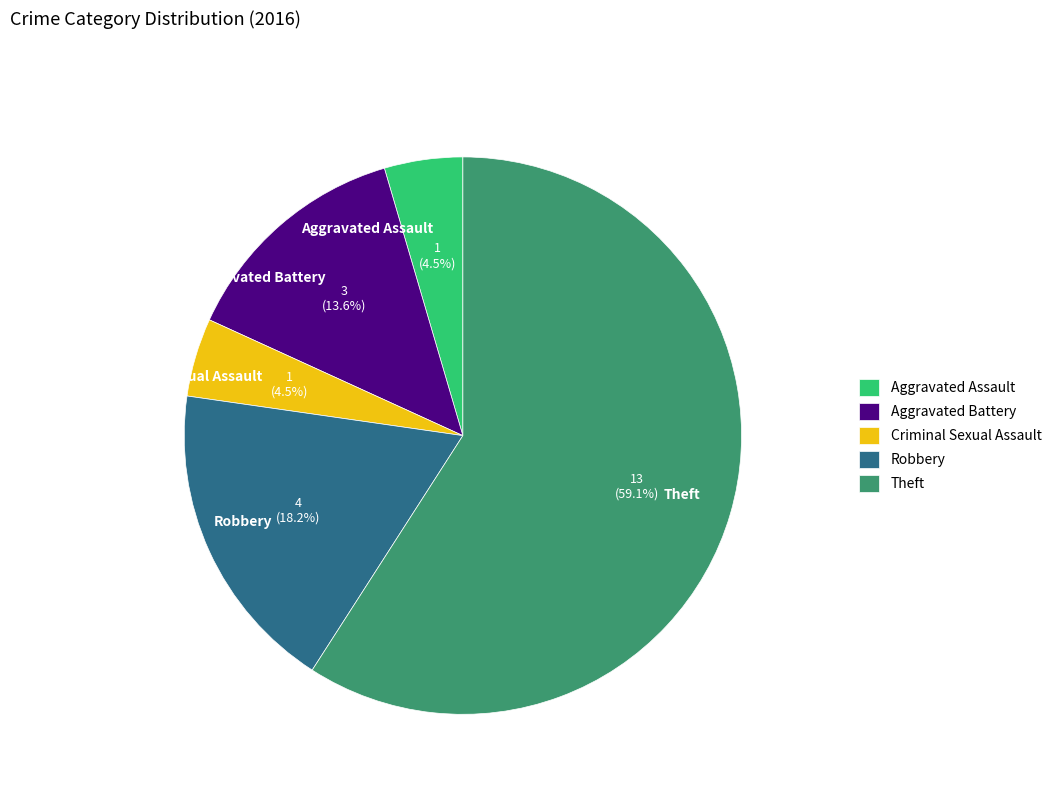

Which category has the biggest portion of the pie?

Theft